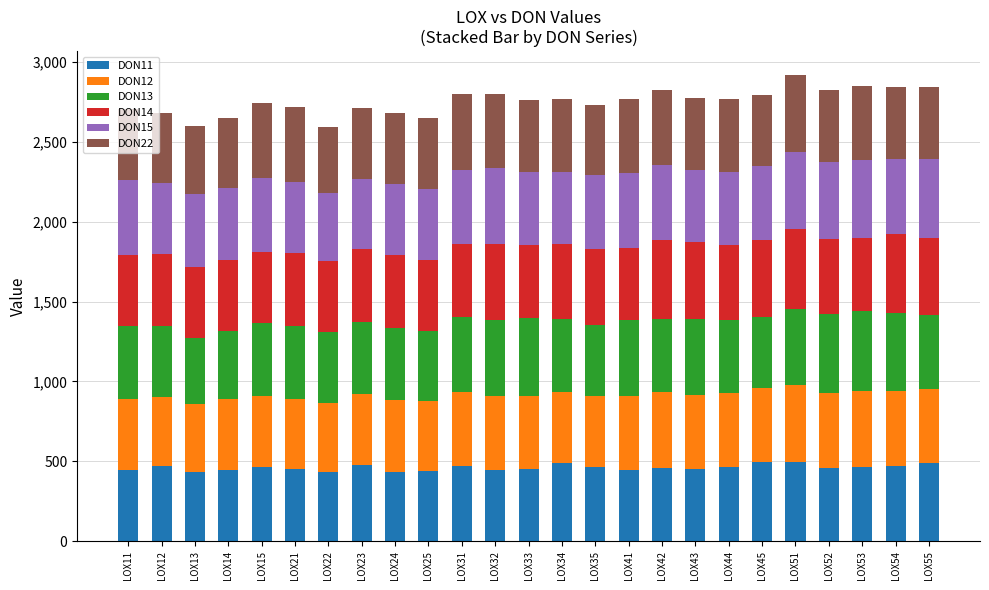

How many distinct data groups are displayed?

6